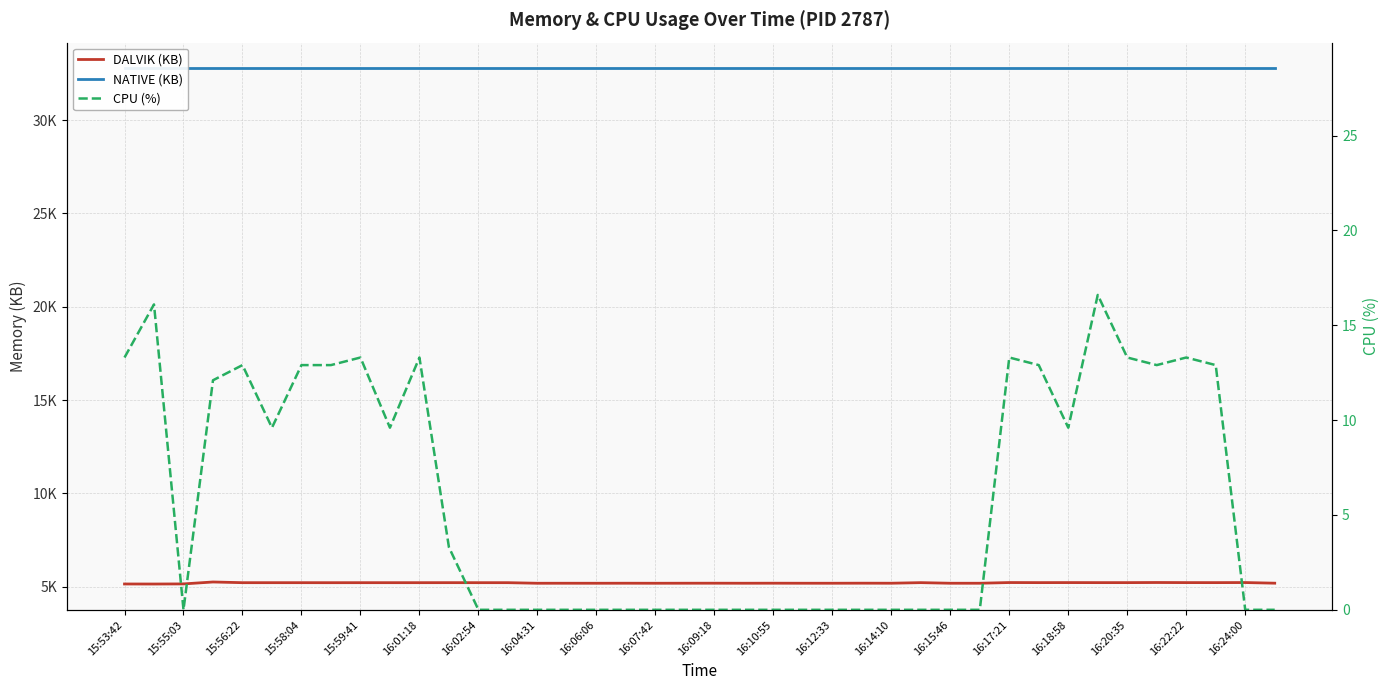

Reading left to right, transcribe all the data shown in this chart.

DALVIK (KB): 5143.0	5141.0	5147.0	5250.0	5213.0	5213.0	5213.0	5212.0	5213.0	5213.0	5213.0	5214.0	5213.0	5213.0	5182.0	5183.0	5182.0	5184.0	5182.0	5184.0	5185.0	5183.0	5185.0	5183.0	5183.0	5186.0	5184.0	5215.0	5183.0	5183.0	5220.0	5216.0	5218.0	5216.0	5216.0	5222.0	5217.0	5216.0	5220.0	5186.0
NATIVE (KB): 32768.0	32768.0	32768.0	32768.0	32768.0	32768.0	32768.0	32768.0	32768.0	32768.0	32768.0	32768.0	32768.0	32768.0	32768.0	32768.0	32768.0	32768.0	32768.0	32768.0	32768.0	32768.0	32768.0	32768.0	32768.0	32768.0	32768.0	32768.0	32768.0	32768.0	32768.0	32768.0	32768.0	32768.0	32768.0	32768.0	32768.0	32768.0	32768.0	32768.0
CPU (%): 13.3	16.1	0.0	12.1	12.9	9.6	12.9	12.9	13.3	9.6	13.3	3.3	0.0	0.0	0.0	0.0	0.0	0.0	0.0	0.0	0.0	0.0	0.0	0.0	0.0	0.0	0.0	0.0	0.0	0.0	13.3	12.9	9.6	16.6	13.3	12.9	13.3	12.9	0.0	0.0